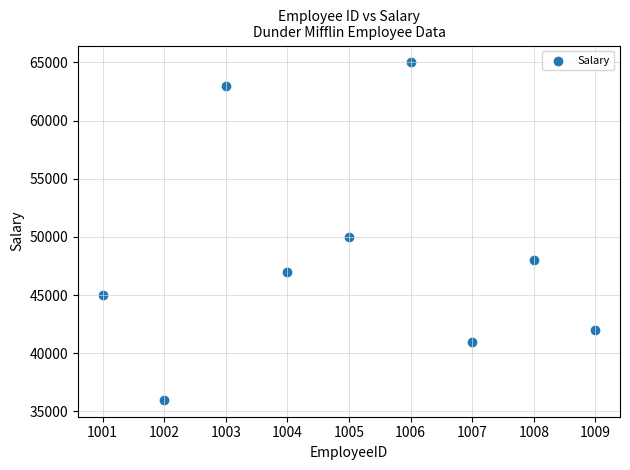

What is the average Y value?

48556